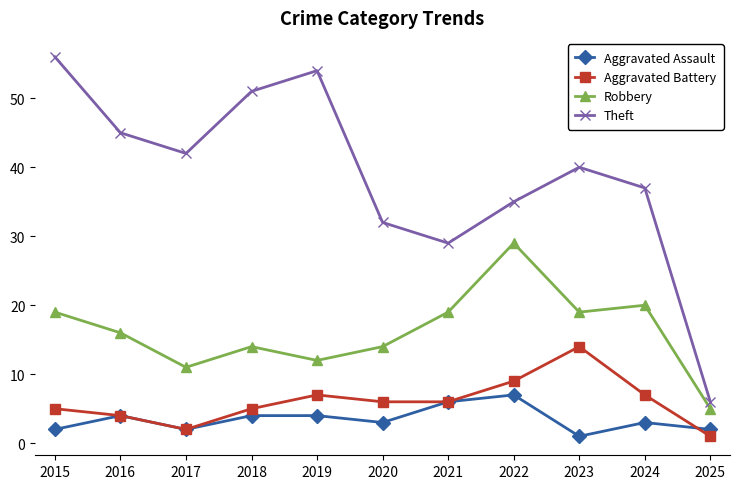

True or false: Theft and Aggravated Battery cross at least once.

False